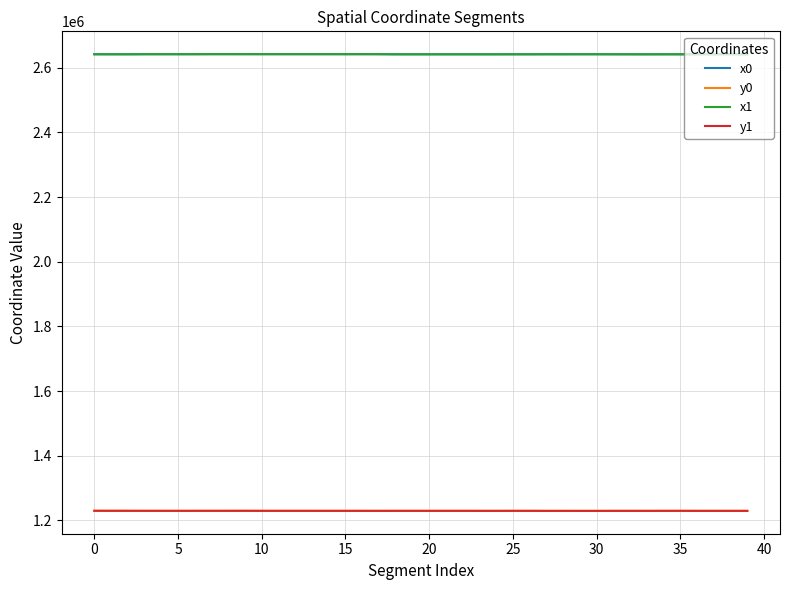

What is the greatest value displayed?

2642190.9